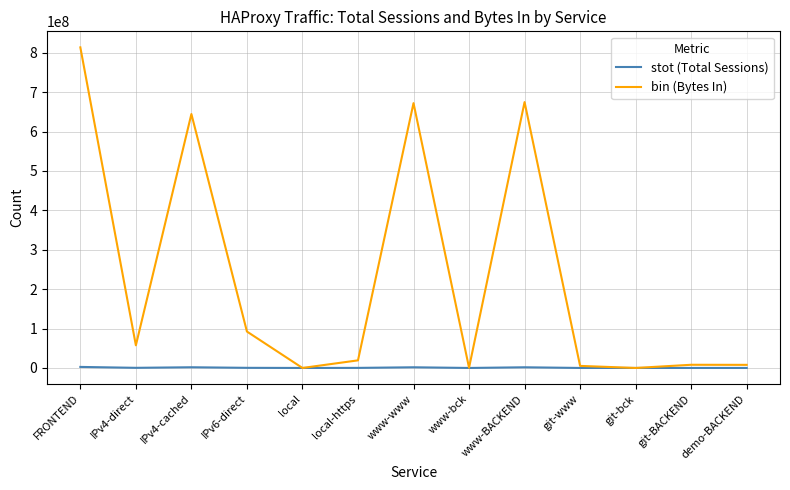

What position from the left is local-https?

6